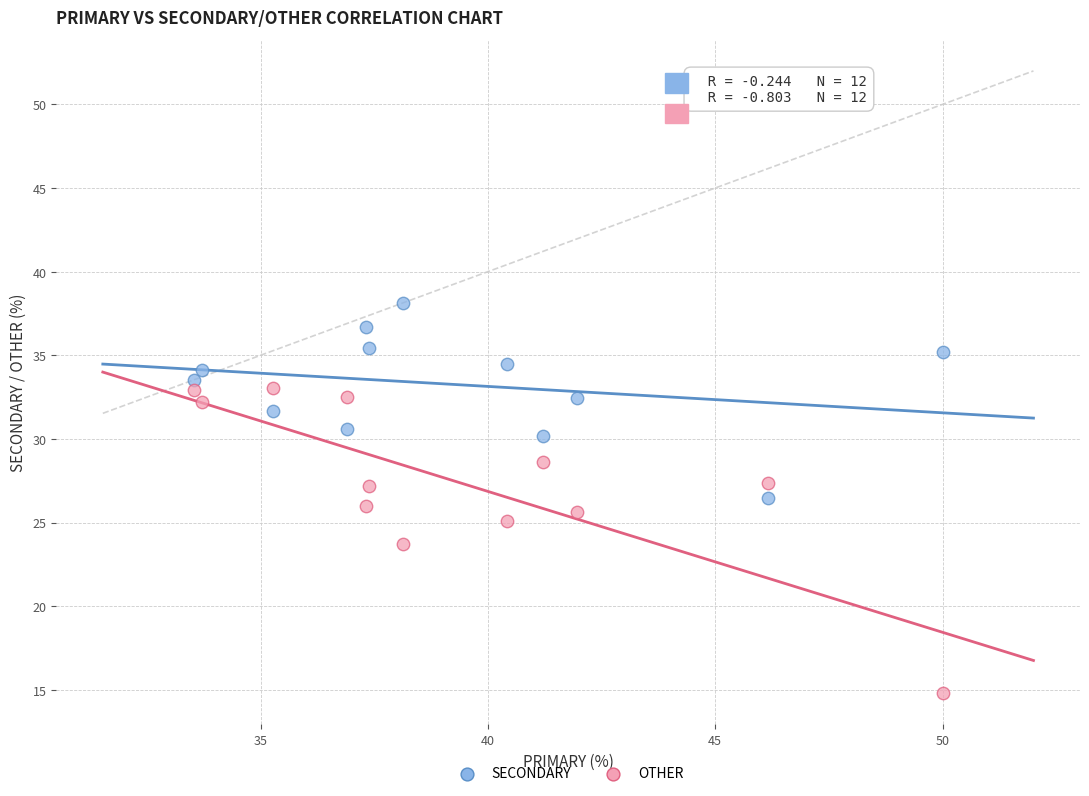

What is the X range (max minus min) for the scatter plot?

16.5